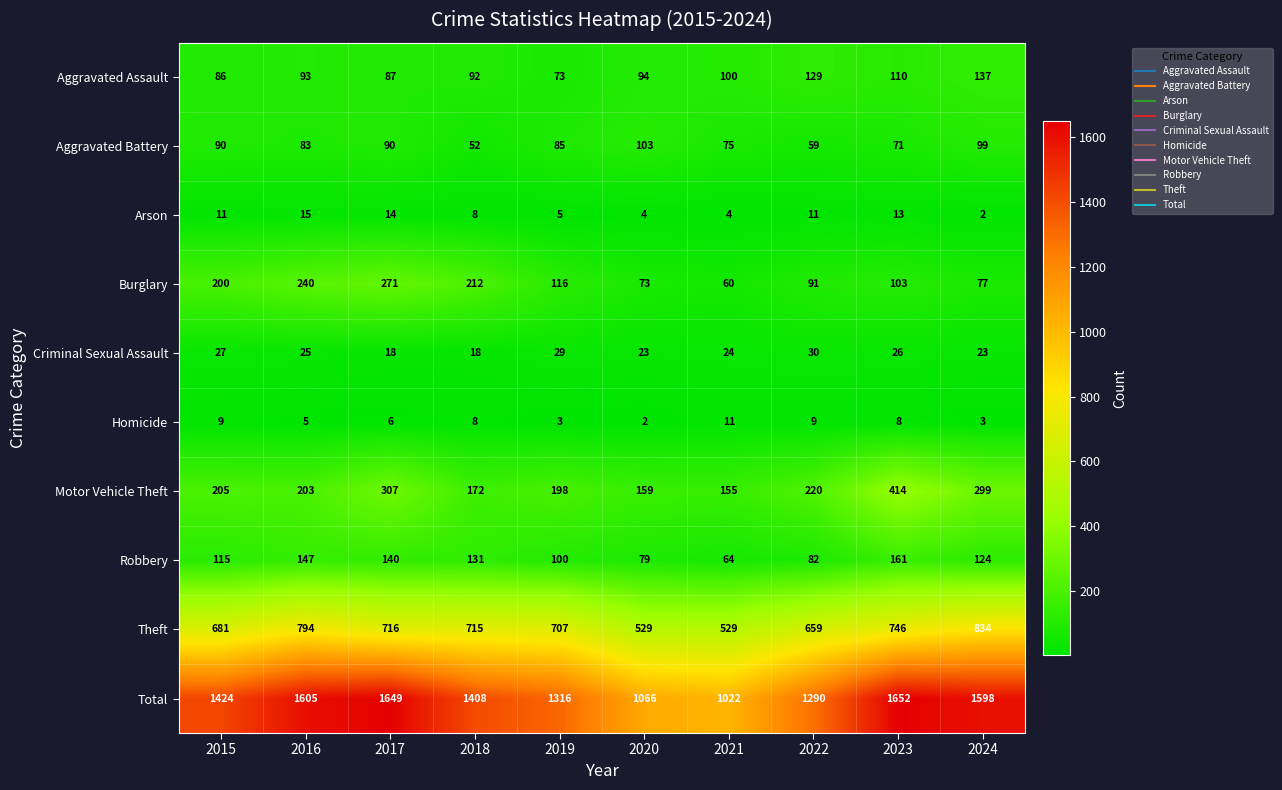

Is it true that Theft equals 1157 at 2023?

False